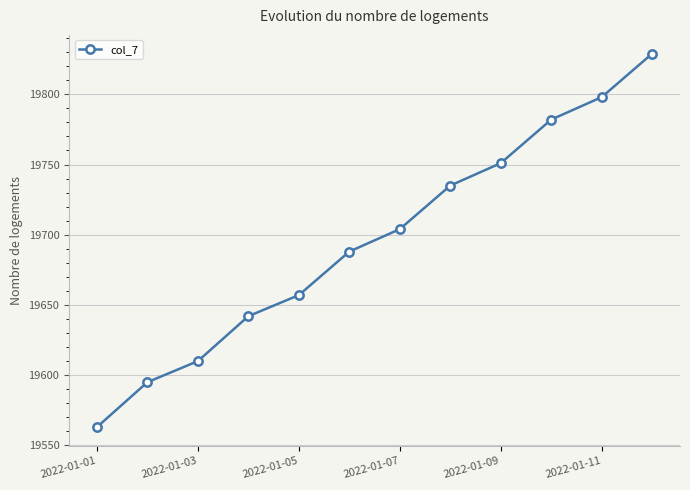

What is the difference between the second highest and second lowest values?

203